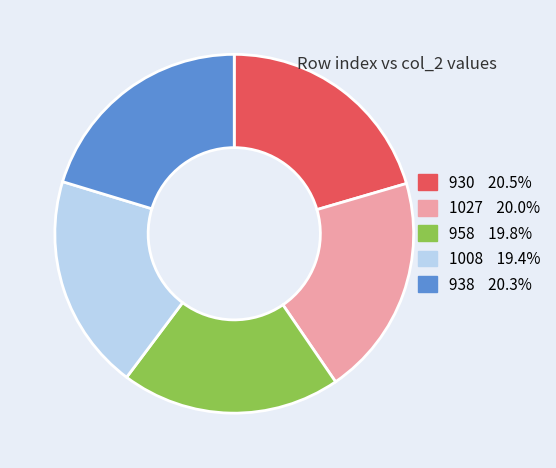

Does any single category account for the majority?

No